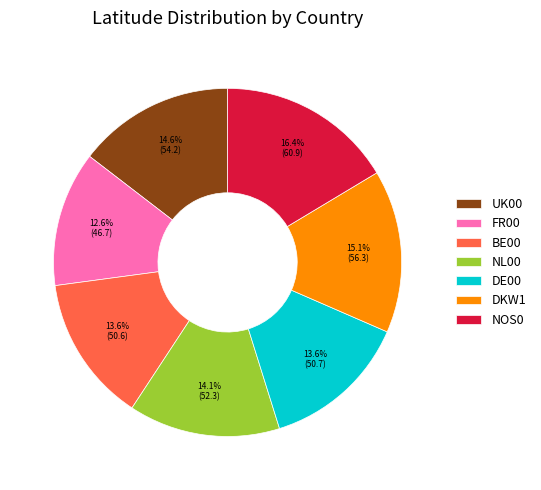

To the nearest percent, what portion does BE00 represent?

14%